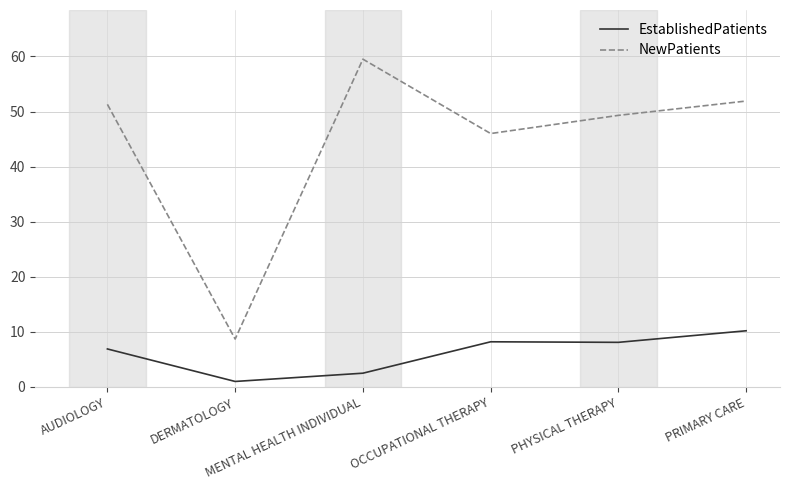

Rank the series by their maximum value, from lowest to highest.

EstablishedPatients, NewPatients